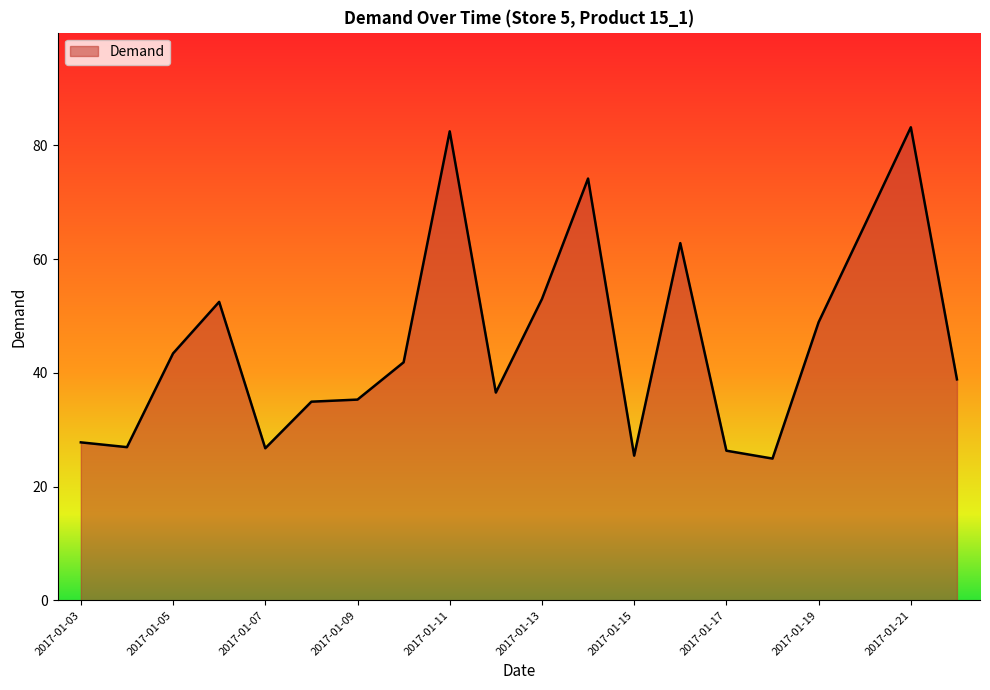

How many lines are shown in the chart?

1